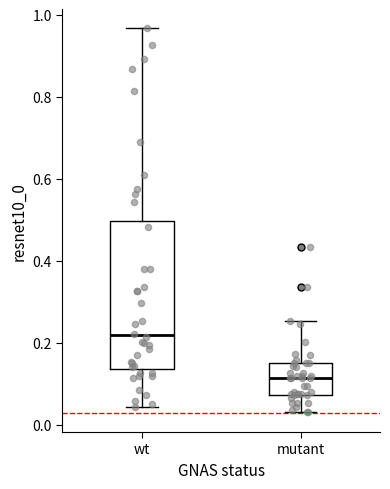

Reading left to right, read every box against the y-axis: the position of its median line, the range the box covers, and the ends of its whiskers. The values are not printed on the chart, so give them approximately, as read against the axis.

wt: median 0.22, box 0.14 to 0.50, whiskers 0.04 to 0.96
mutant: median 0.12, box 0.08 to 0.16, whiskers 0.04 to 0.26